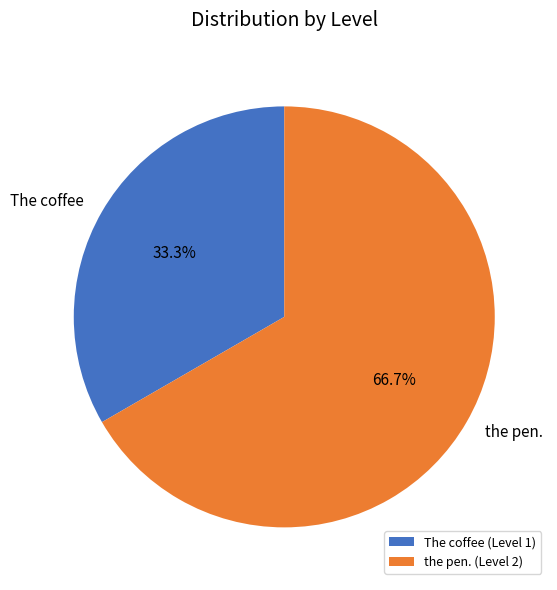

True or false: The coffee accounts for 33% of the total.

True